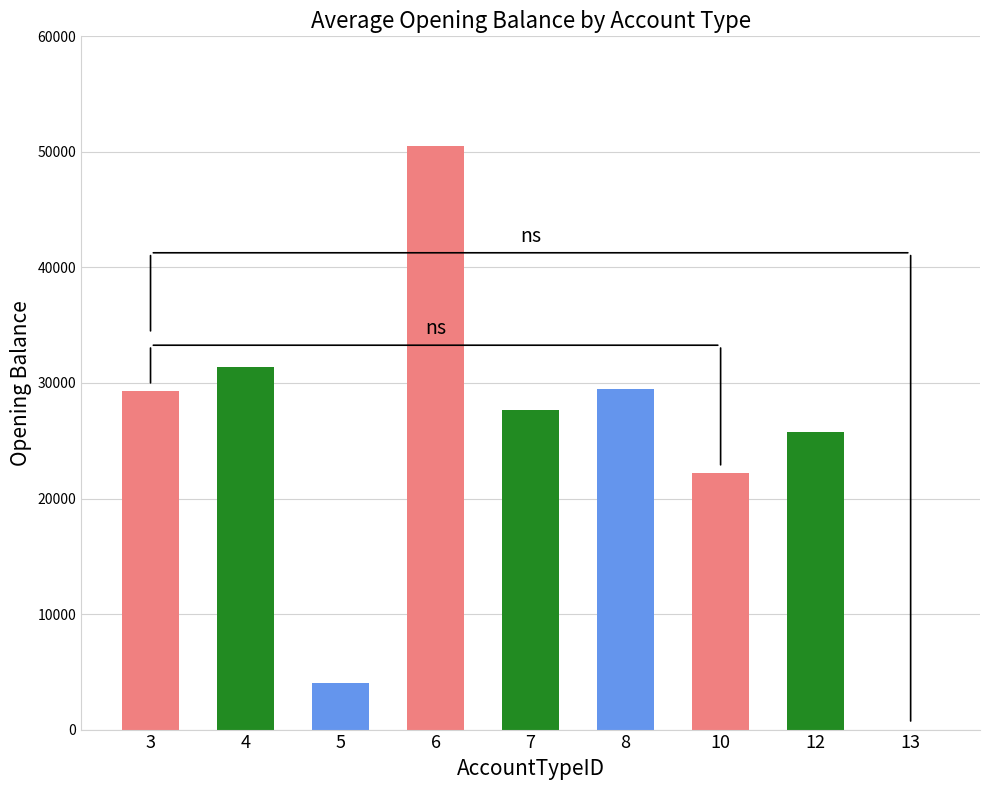

How many positive values are there?

8